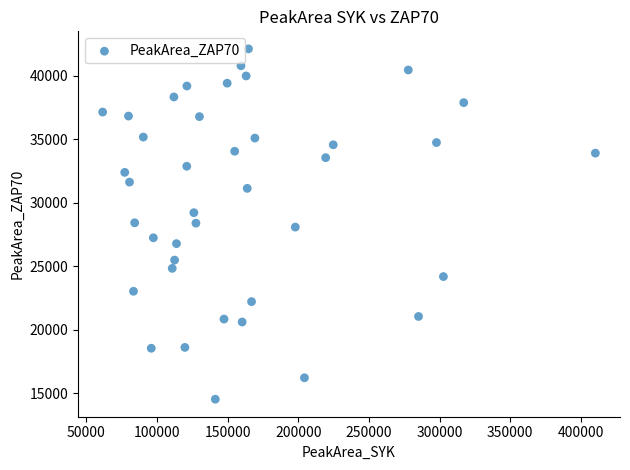

What is the range of X values (max minus min)?

348773.0